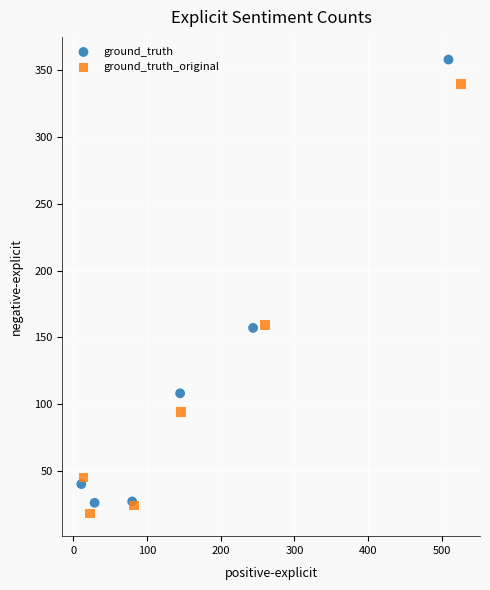

Which series has the largest Y range (max minus min)?

ground_truth